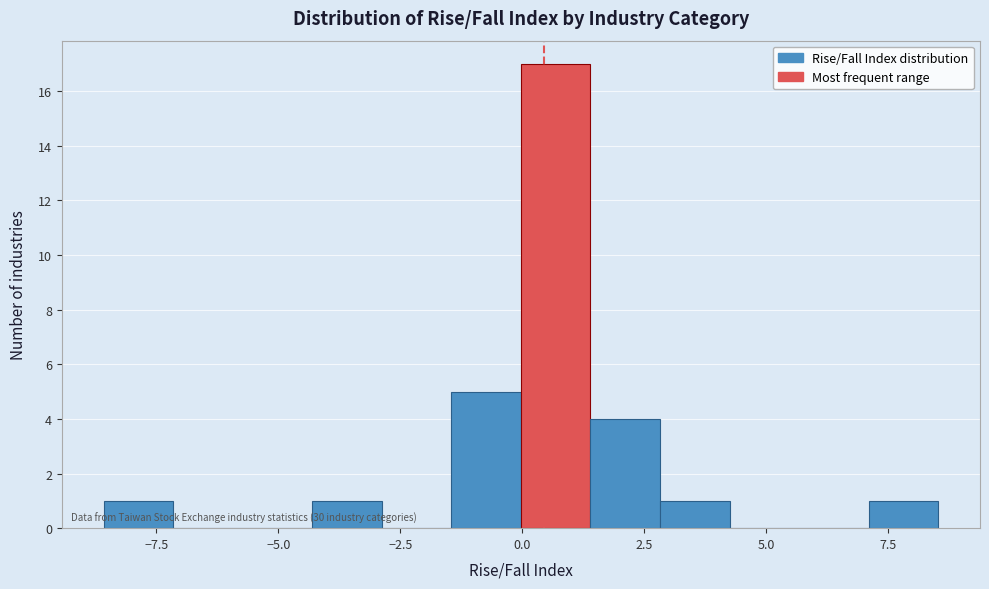

Read against the x-axis, roughly where is the centre of the tallest bar?

0.5